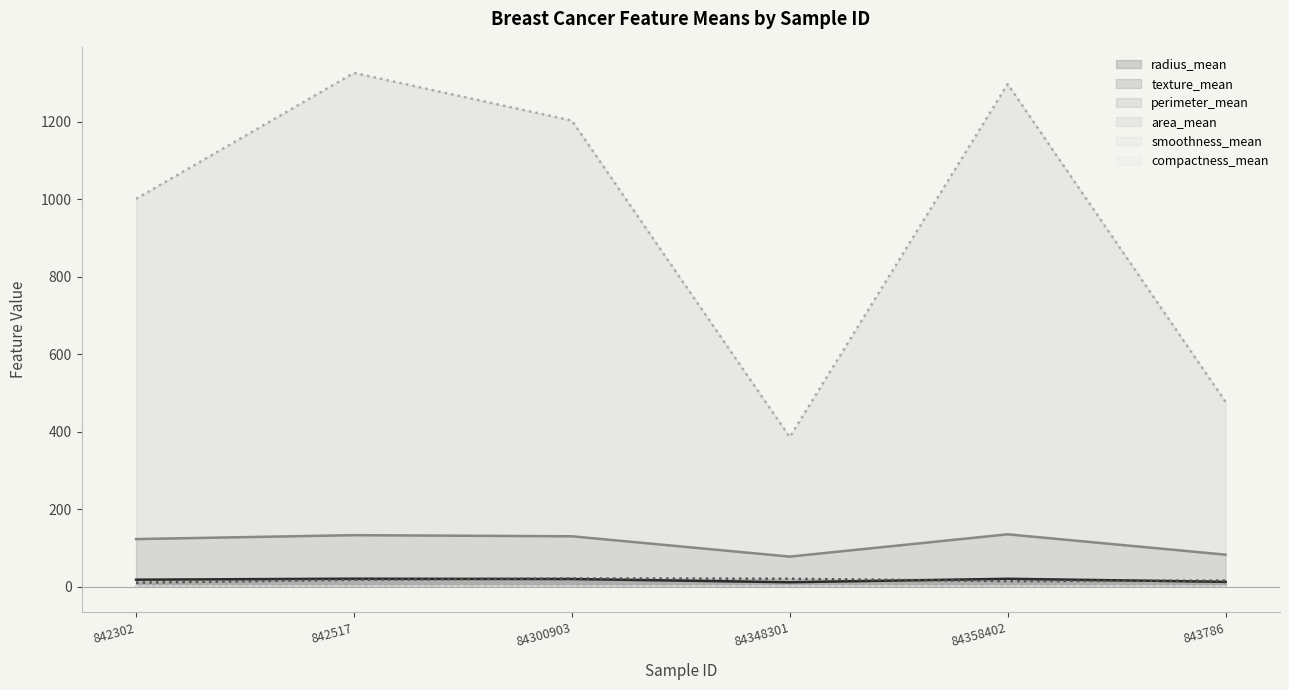

How many compactness_mean values are between 0 and 1?

6